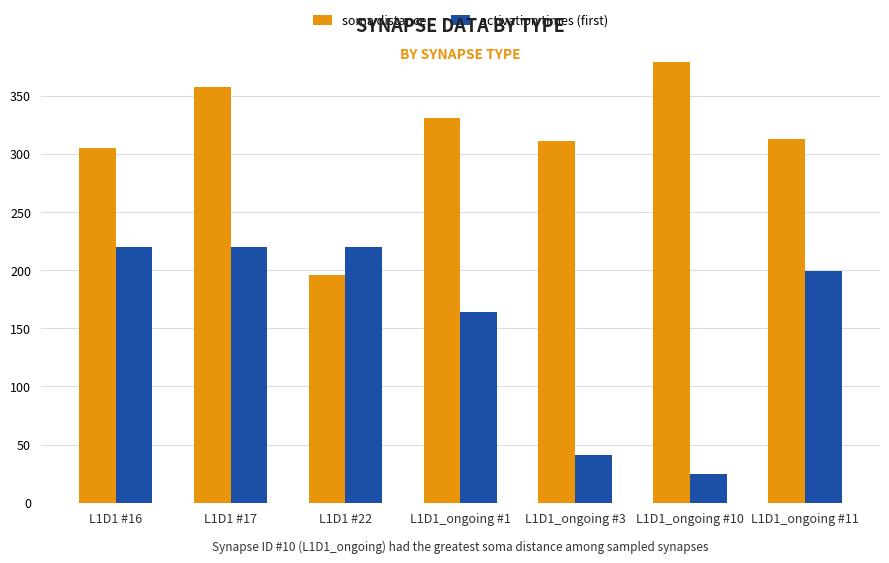

At which category is the sum across all series the highest?

L1D1 #17